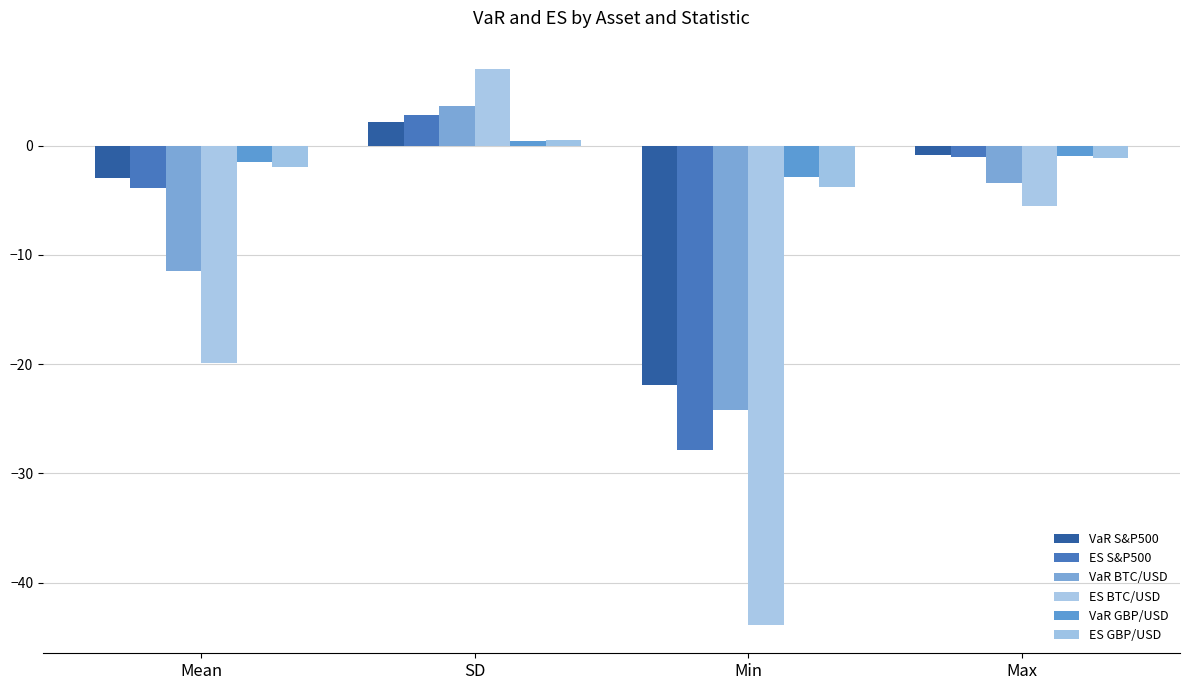

List the series in order of their peak value, highest first.

ES BTC/USD, VaR BTC/USD, ES S&P500, VaR S&P500, ES GBP/USD, VaR GBP/USD